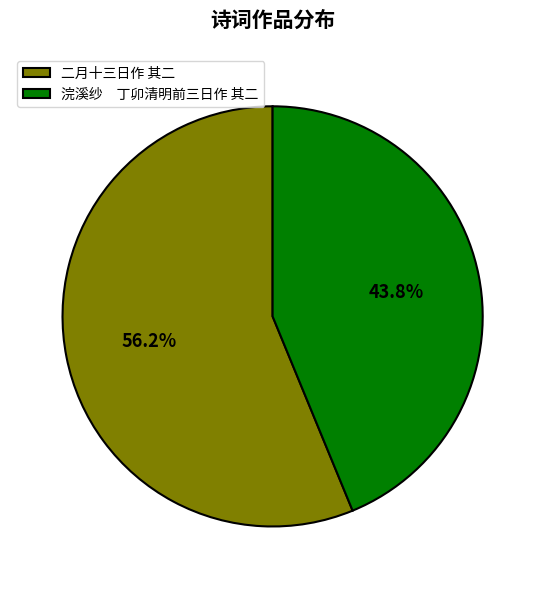

To the nearest percent, what is the average slice percentage?

50%